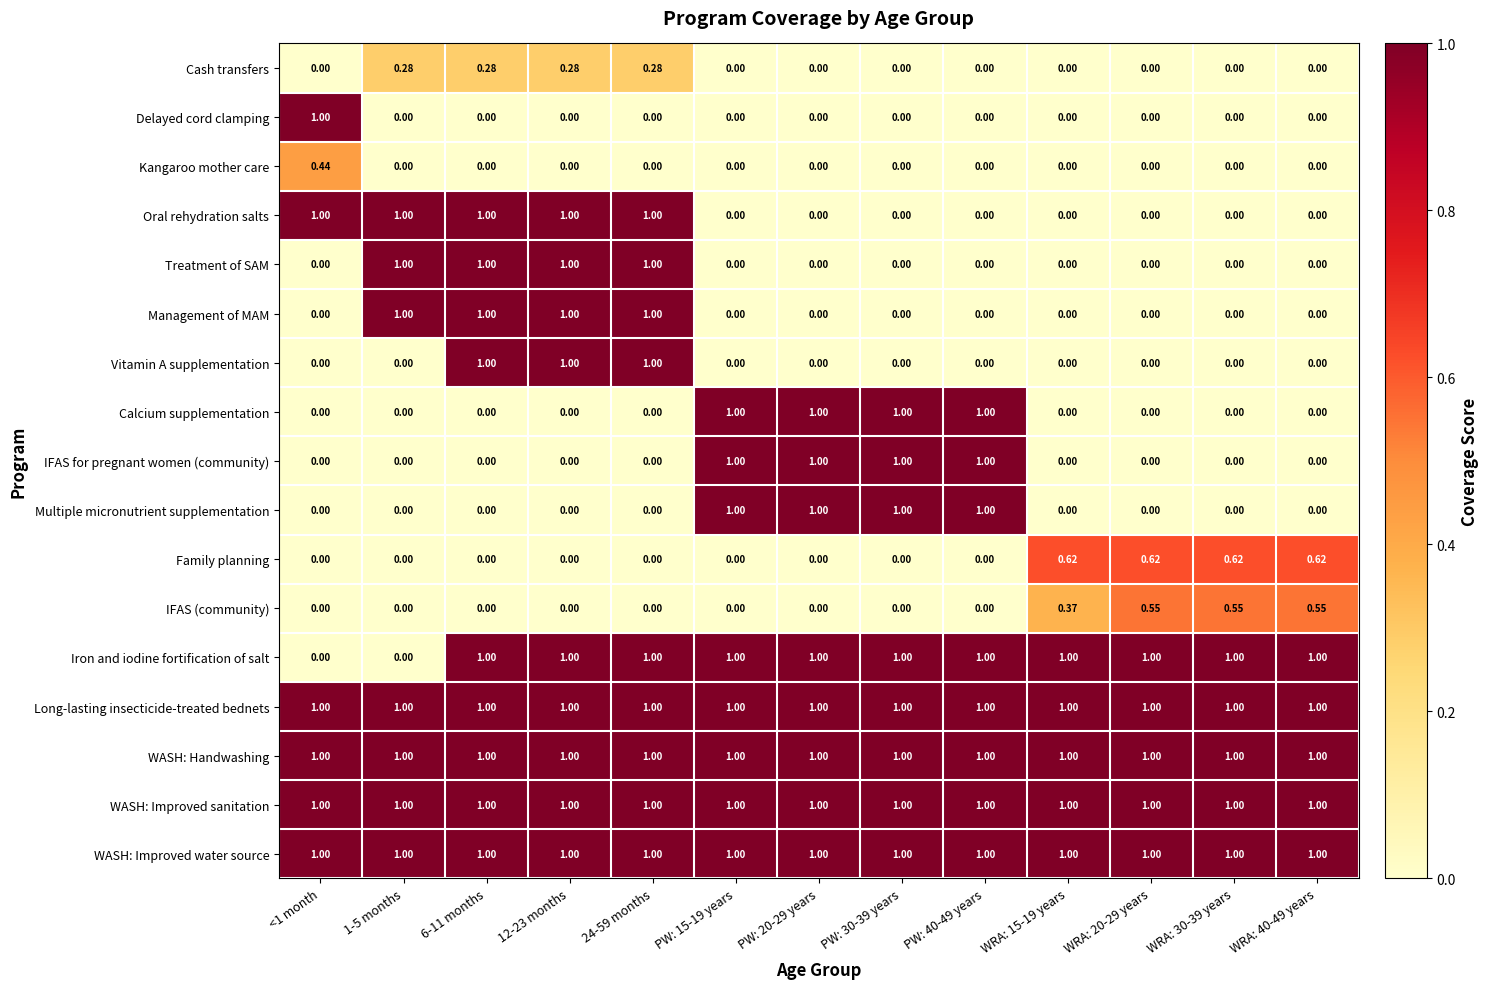

Is the value of WASH: Handwashing at PW: 40-49 years greater than the value of Family planning at 1-5 months?

Yes